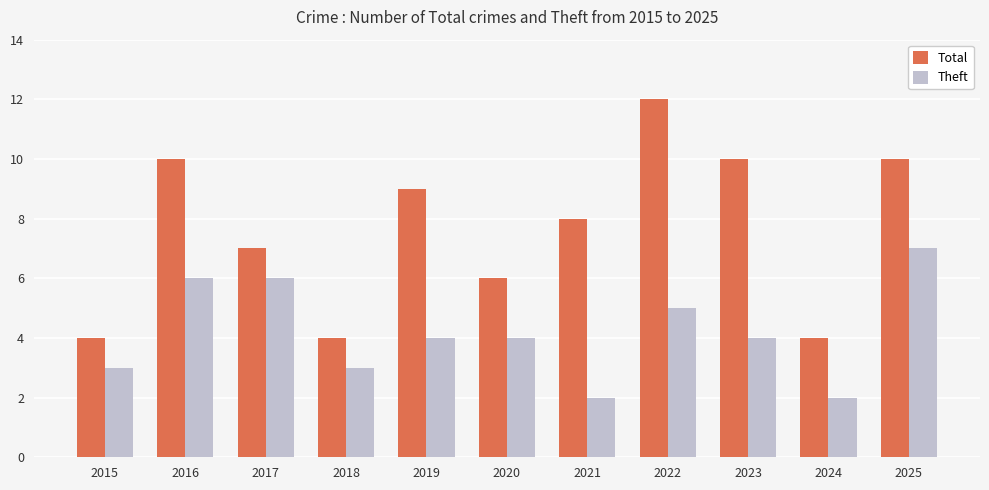

Rank the series by their maximum value, from highest to lowest.

Total, Theft